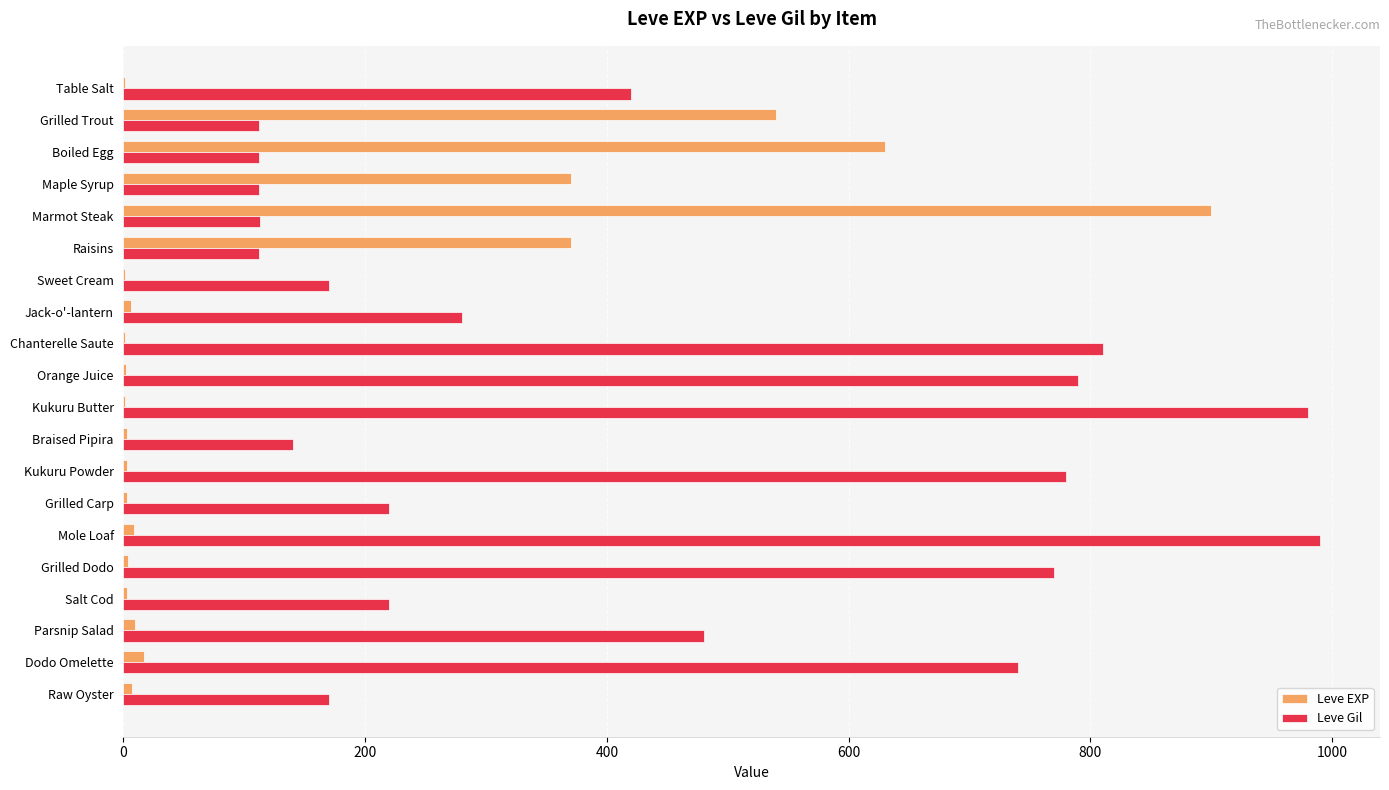

Is the value of Leve Gil at Grilled Trout greater than the value of Leve EXP at Grilled Carp?

Yes